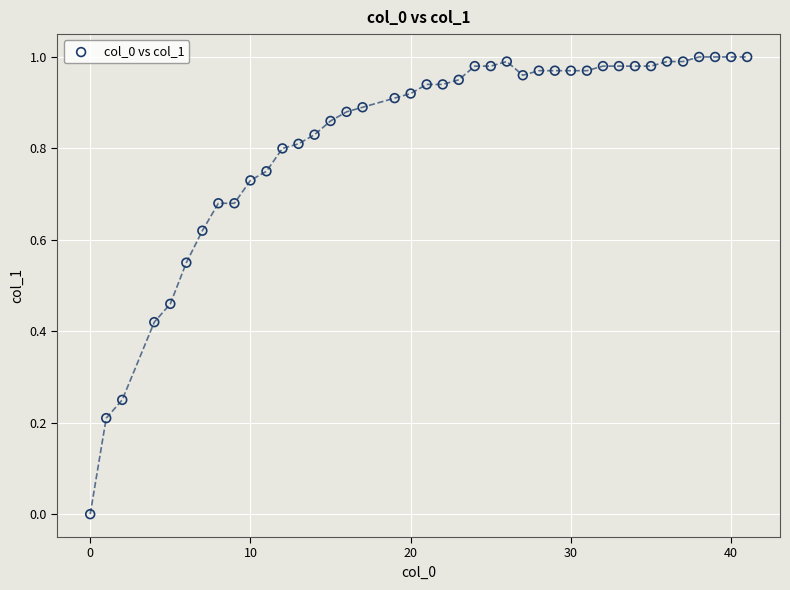

What is the range of X values (max minus min)?

41.0